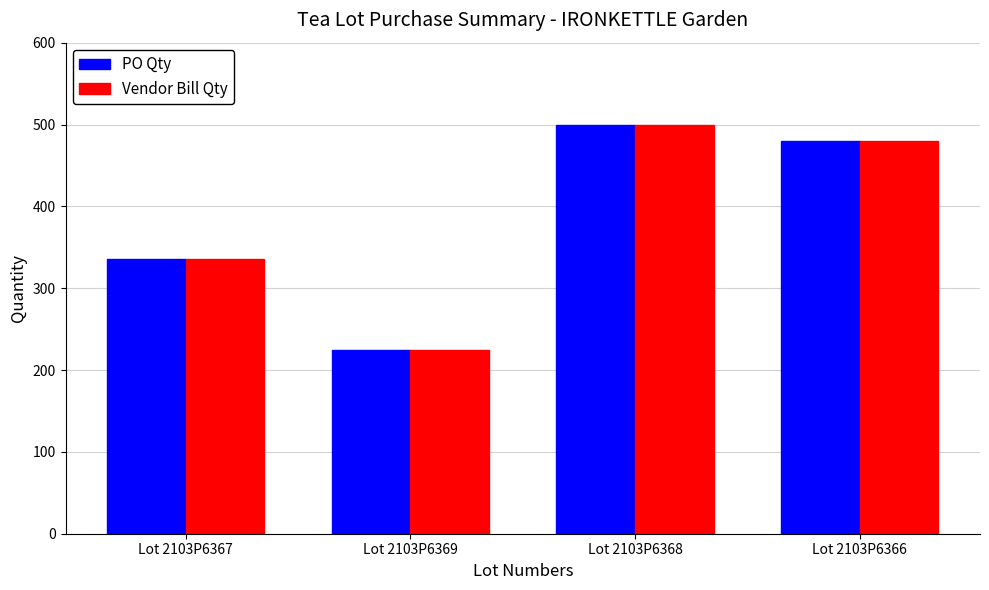

What is the label of the 4th bar from the left?

Lot 2103P6366